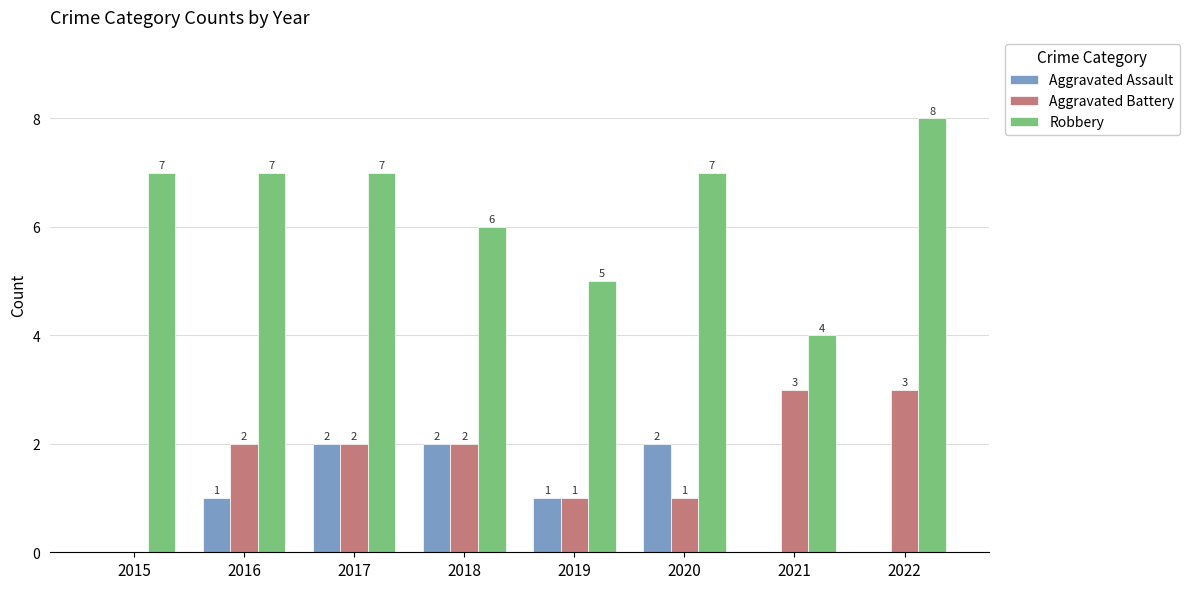

Is the value of Aggravated Battery at 2016 greater than the value of Robbery at 2021?

No